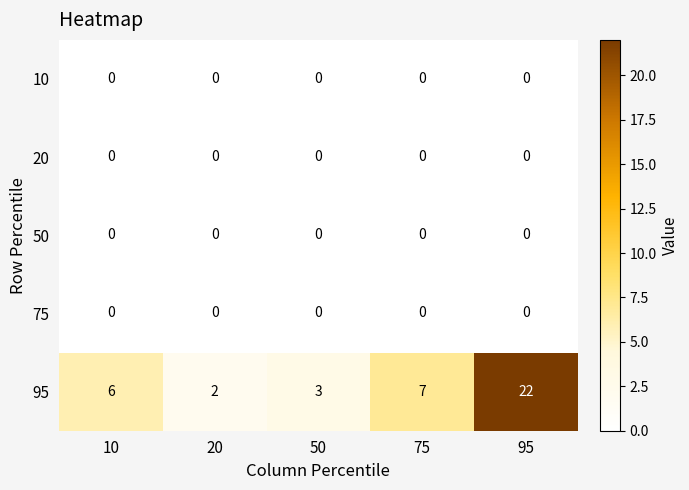

What is the approximate value of 95 at 75, to the nearest 5?

5